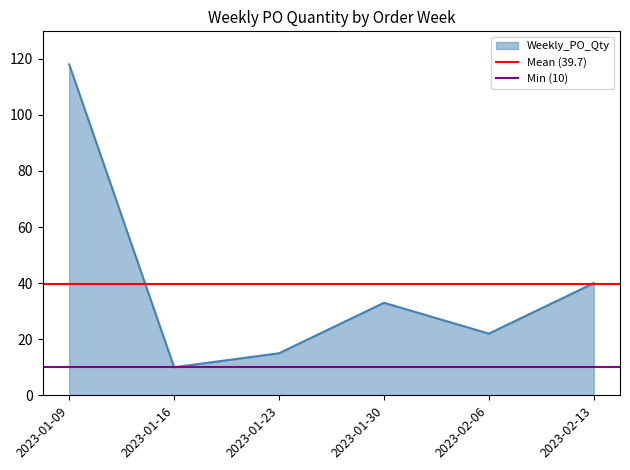

What is the value of the Mean (39.7) point at the 1st from the left?

39.7